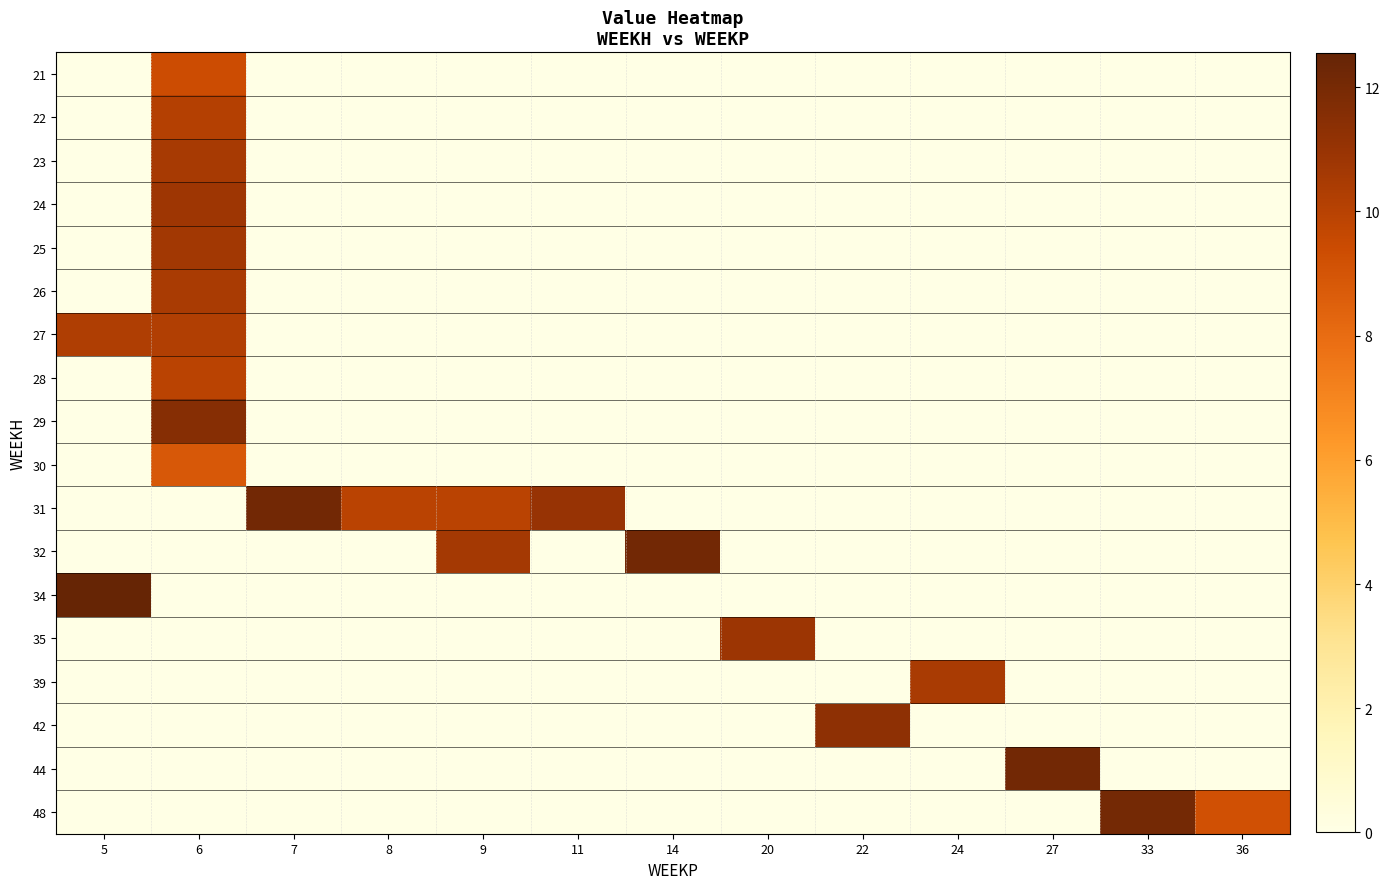

Which series has the largest total across all categories?

row_10